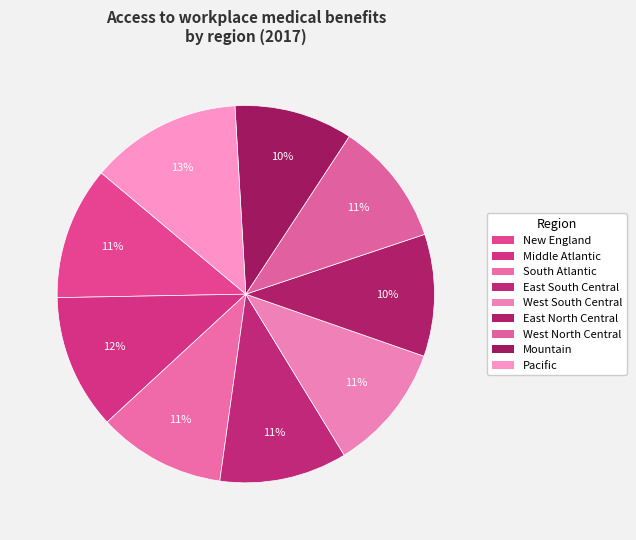

To the nearest percent, what portion does New England represent?

11%